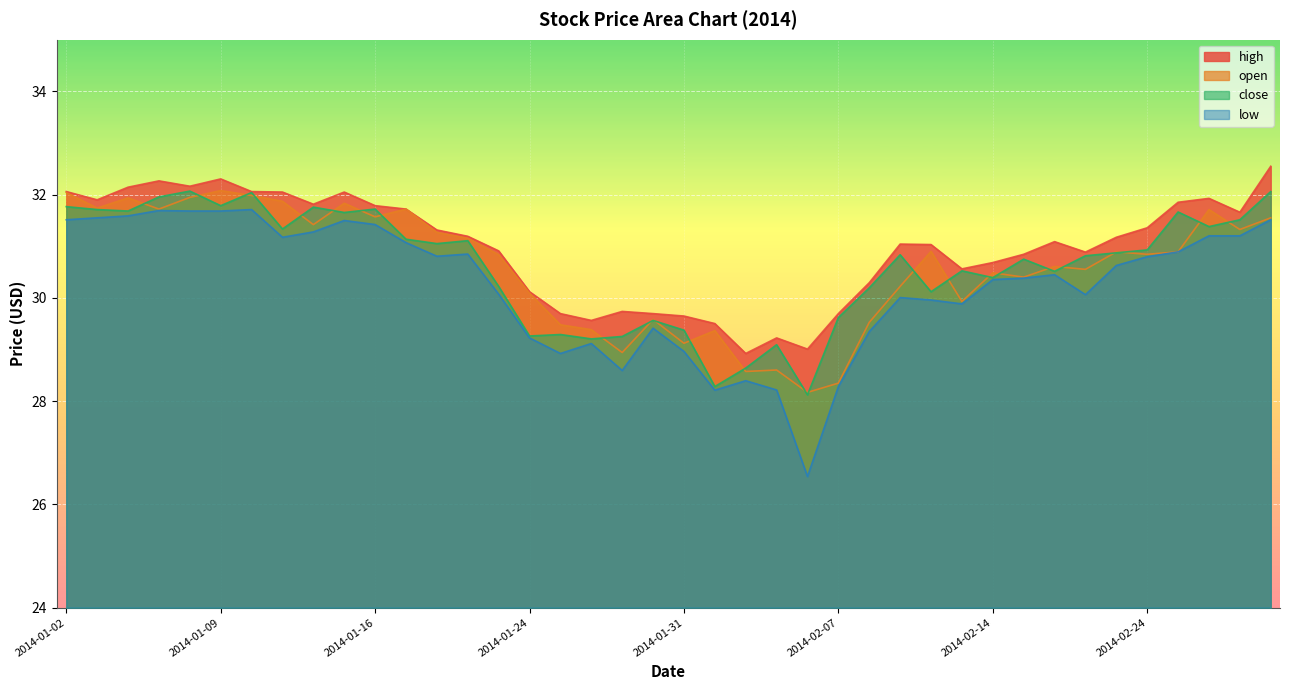

What is the label of the 7th point from the left?

2014-01-10